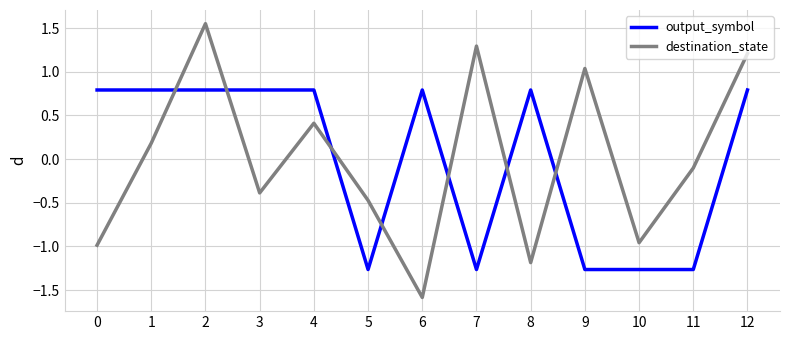

At which label is destination_state closest to 0?

11